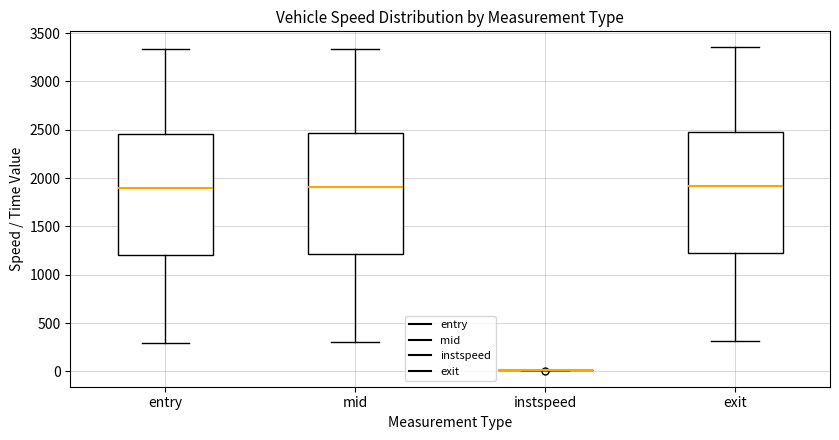

Where does the upper whisker of the box for exit end on the y-axis? The values are not printed on the chart, so give them approximately, as read against the axis.

3350